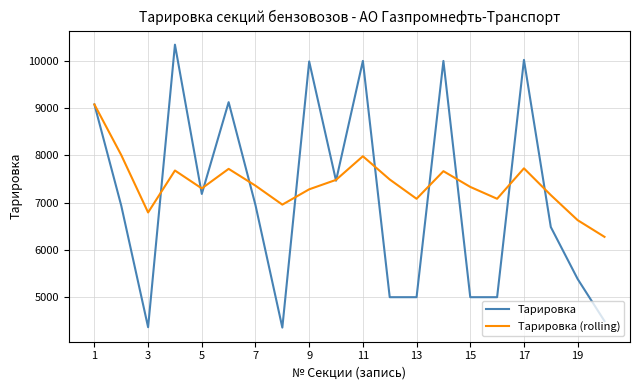

Which series has the largest total across all categories?

Тарировка (rolling)